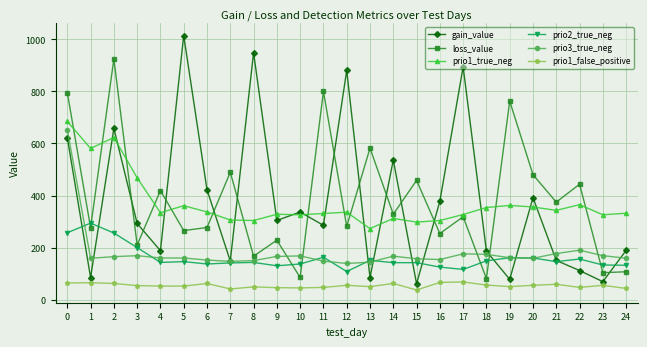

What is the total value across all series at 23?

855.6